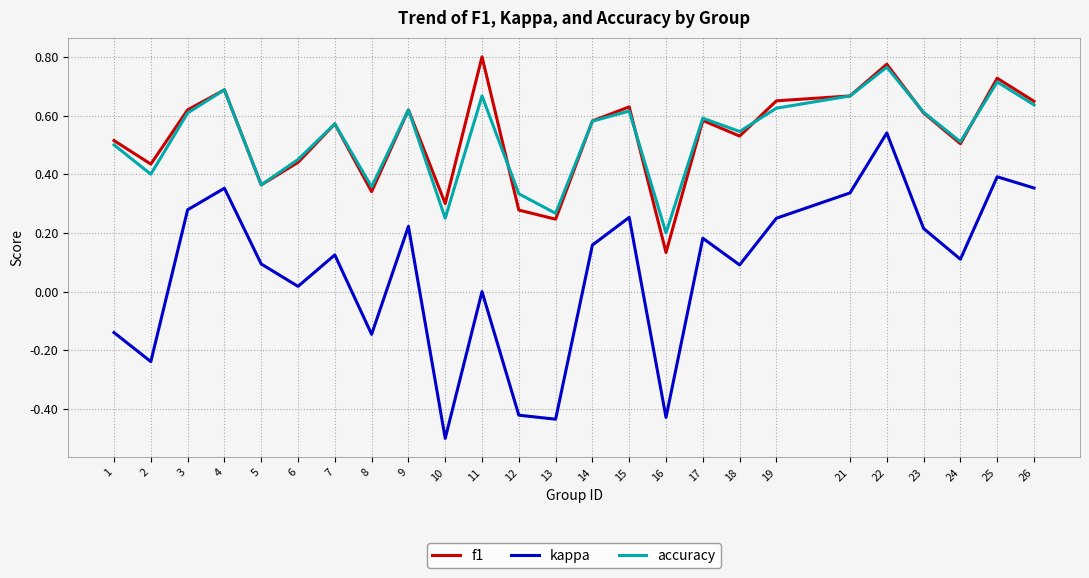

List the series in order of their peak value, lowest first.

kappa, accuracy, f1